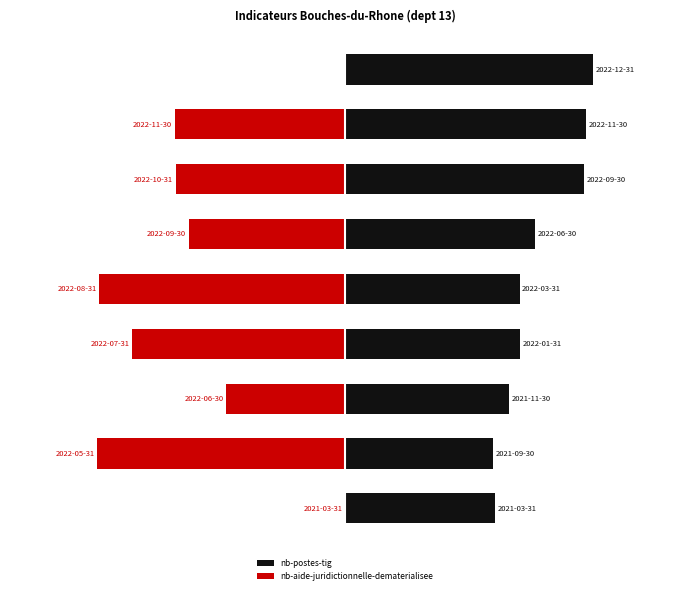

Which series has the largest range (max minus min)?

nb-aide-juridictionnelle-dematerialisee